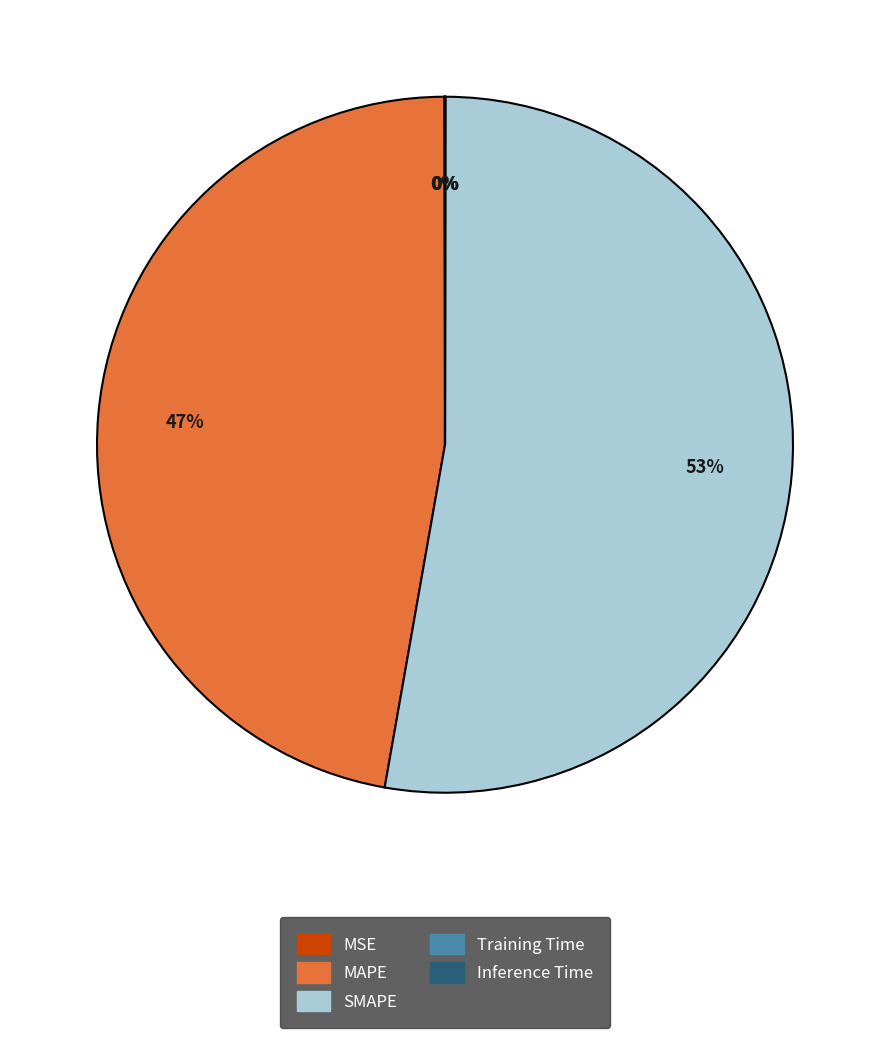

Is there any slice that represents more than half of the pie?

Yes